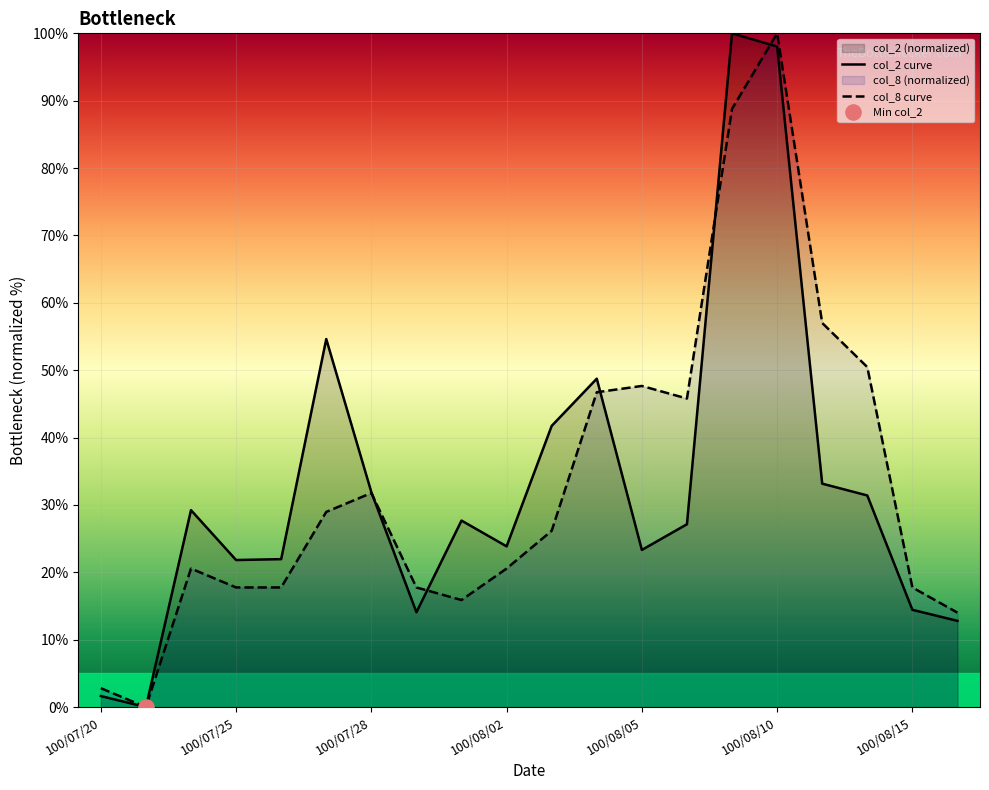

Which series reaches the minimum Y coordinate?

col_2 curve